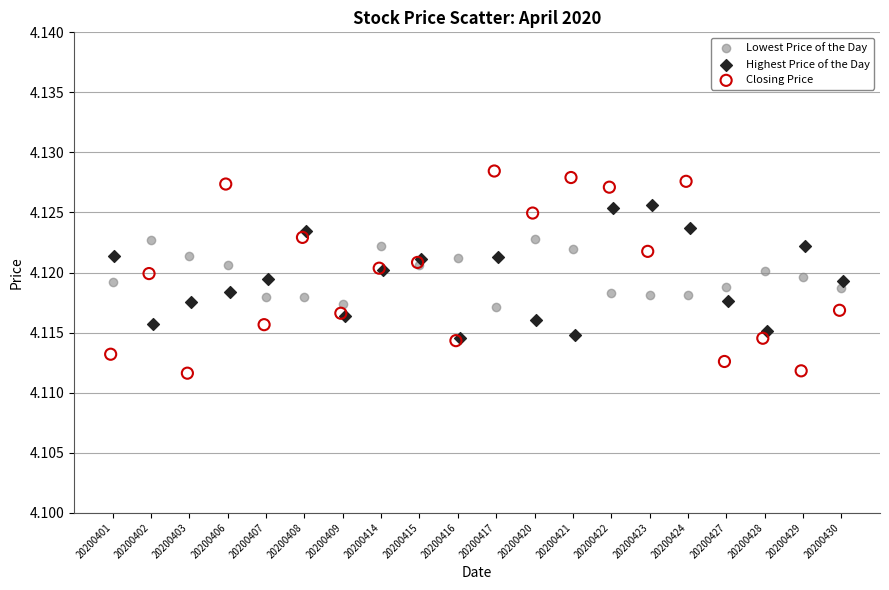

Which series contains the lowest Y value?

Closing Price